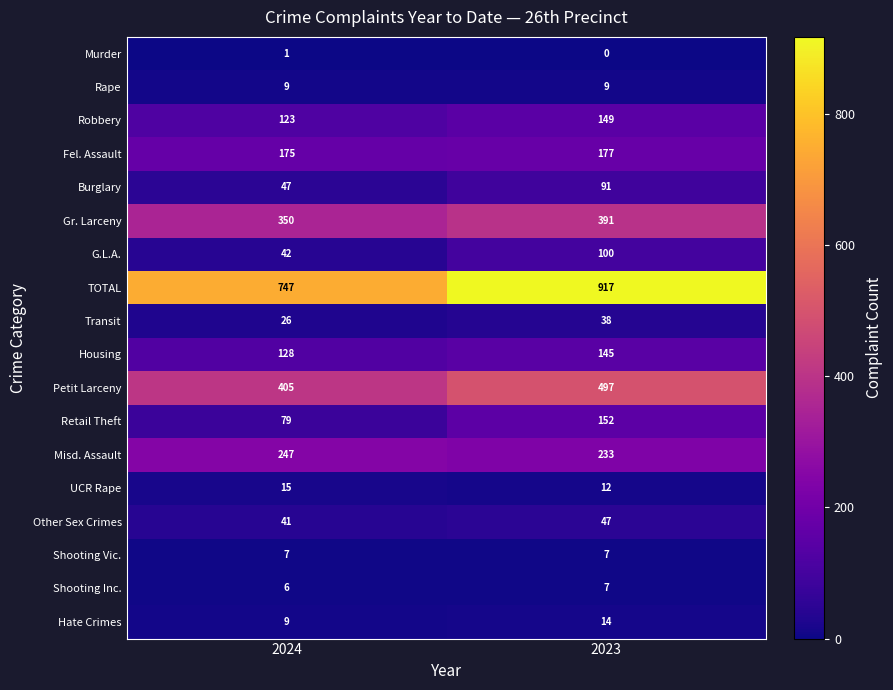

What is the difference between the highest and lowest values at 2023?

917